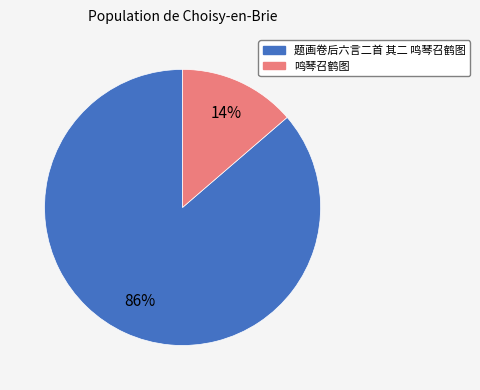

To the nearest percent, what is the average slice percentage?

50%